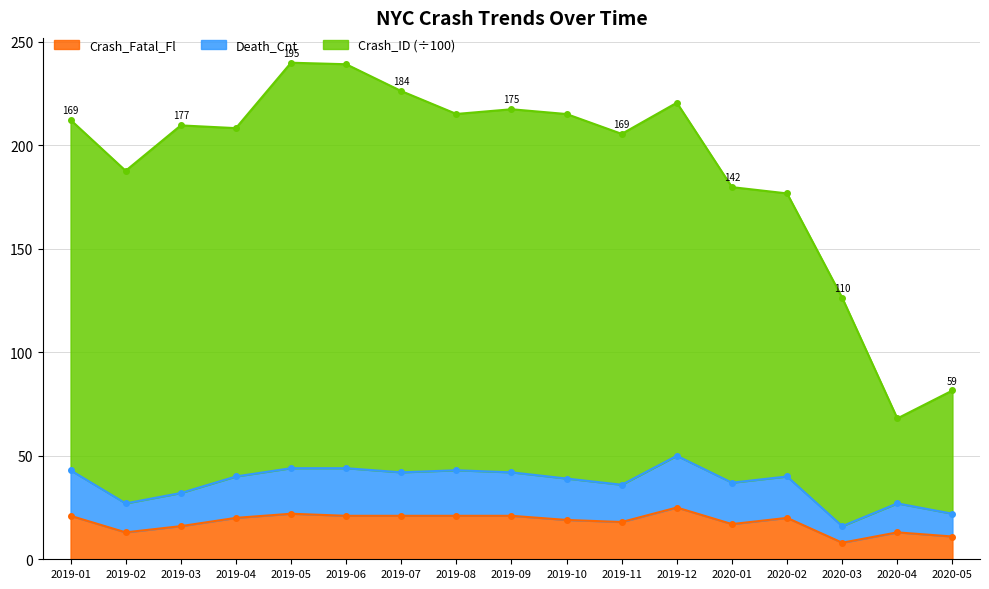

What is the difference between the maximum and second lowest values in the Death_Cnt series?

28.0